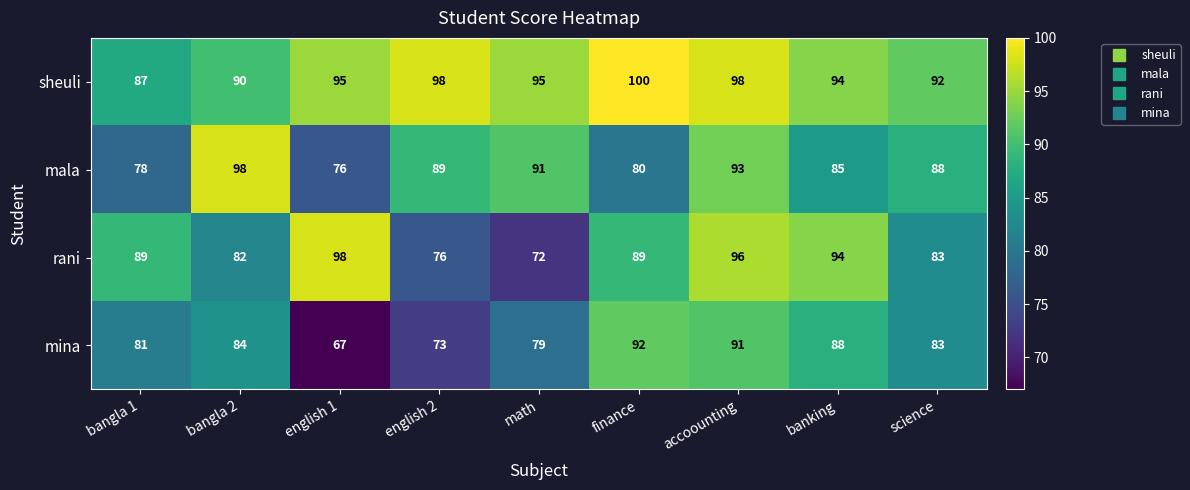

The value of rani at bangla 1 is 89. True or false?

True